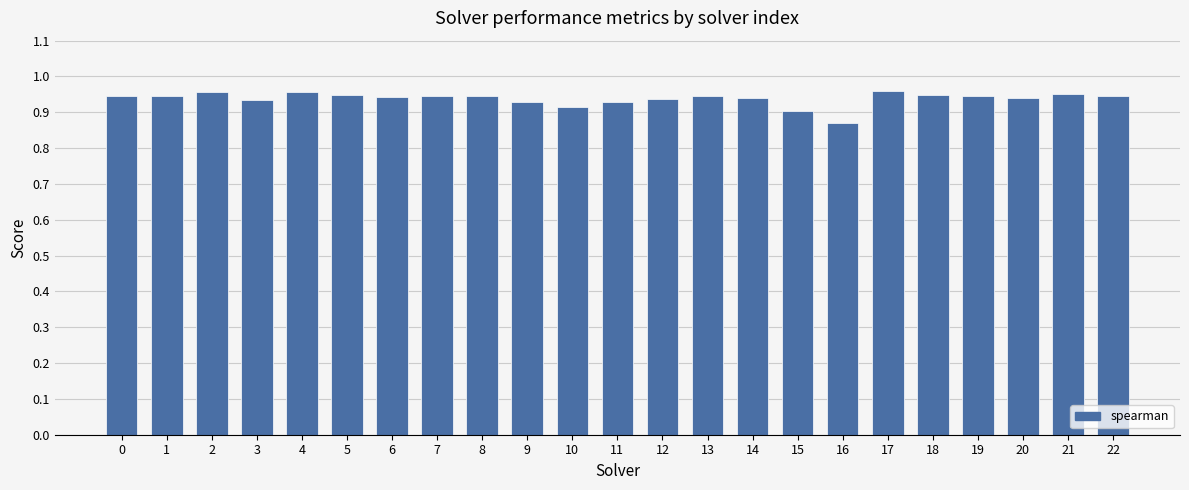

Is it true that the value at 5 is 0.5?

False